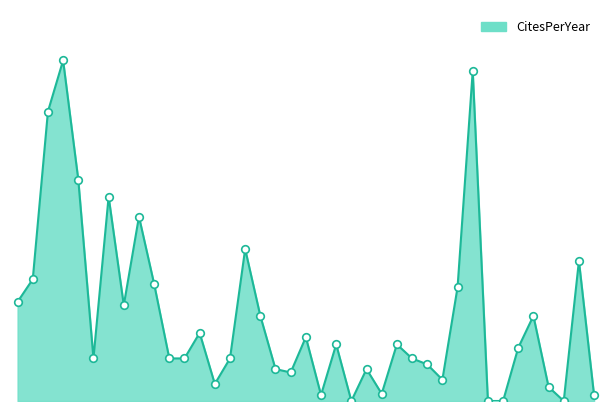

Does the chart have visible grid lines?

No